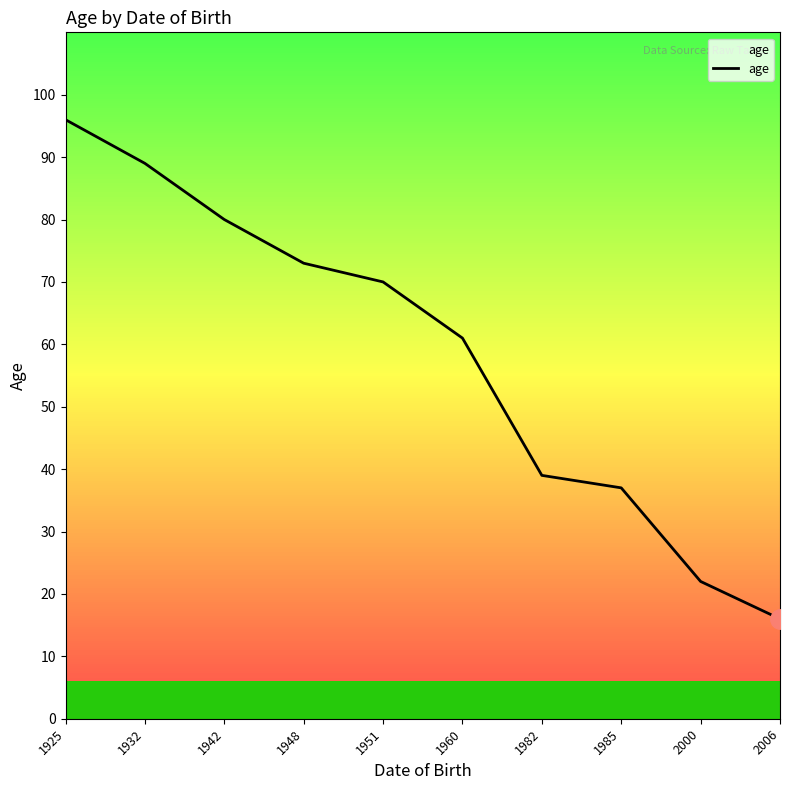

Reading left to right, transcribe all the data shown in this chart.

1925=96	1932=89	1942=80	1948=73	1951=70	1960=61	1982=39	1985=37	2000=22	2006=16